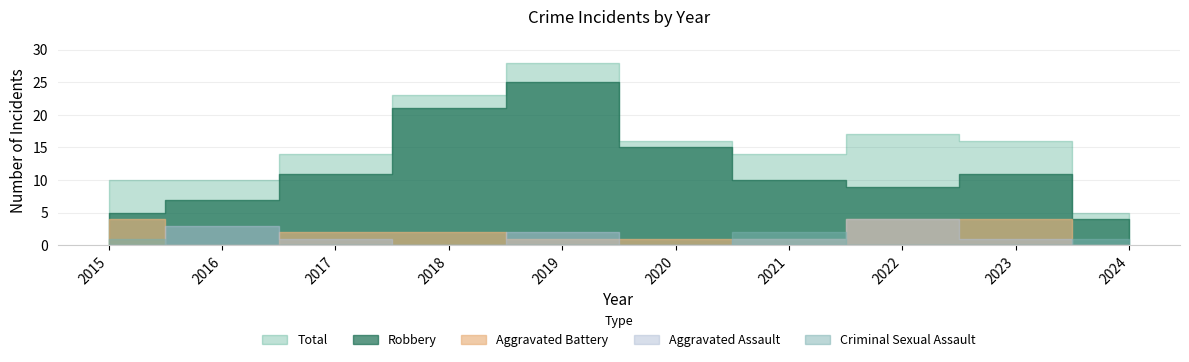

At which category does Robbery reach its first local valley?

2022